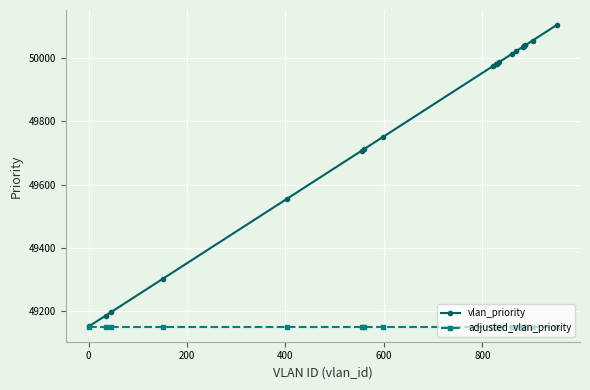

At how many categories does at least one series exceed 49811?

12